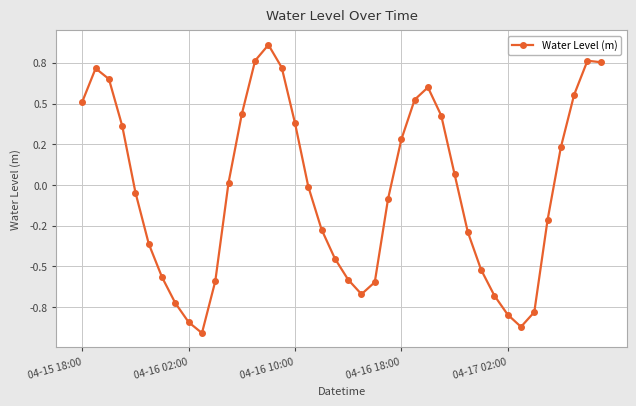

Rank the categories by value from lowest to highest.

9, 33, 8, 32, 34, 7, 31, 21, 22, 10, 20, 6, 30, 19, 5, 29, 18, 35, 23, 04-17 02:00, 17, 11, 28, 36, 24, 04-16 18:00, 16, 27, 12, 04-15 18:00, 25, 37, 26, 04-16 10:00, 04-16 02:00, 15, 39, 38, 13, 14